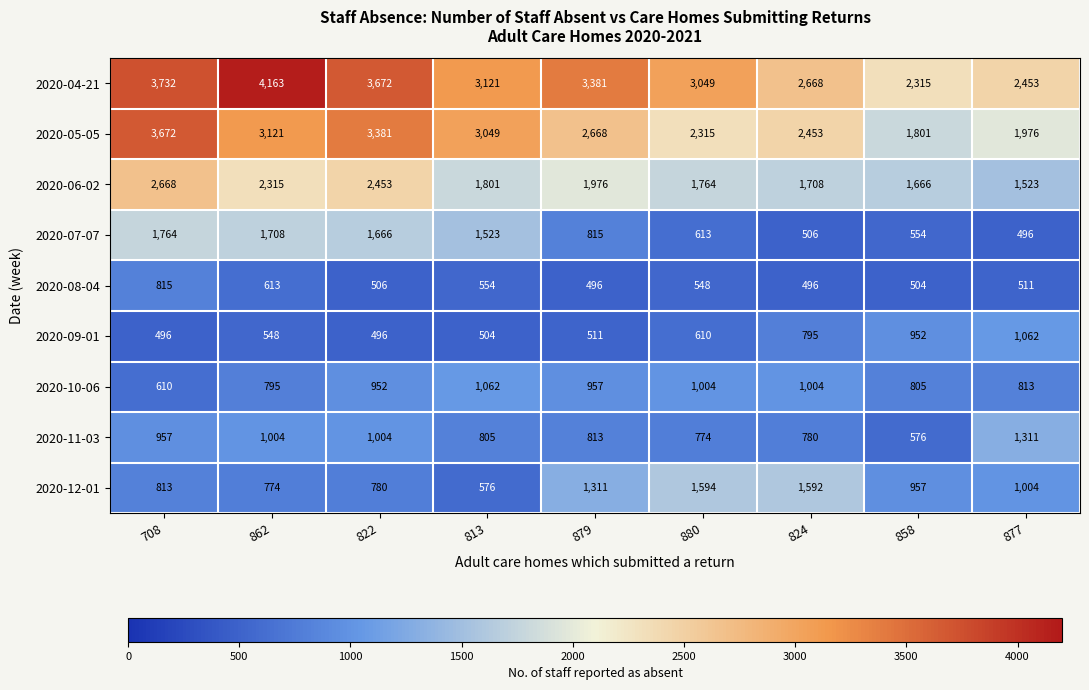

What is the greatest value displayed?

4163